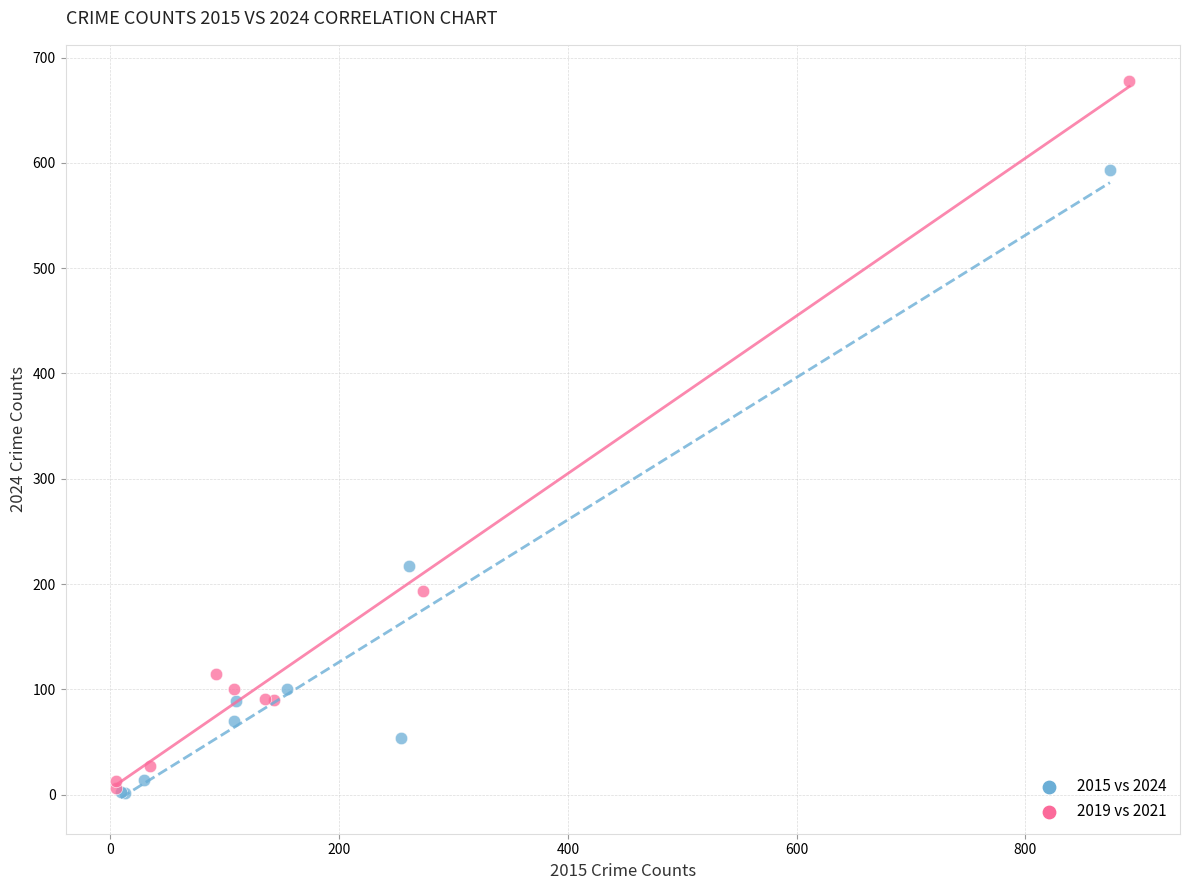

Which series has the widest spread of Y values?

2019 vs 2021